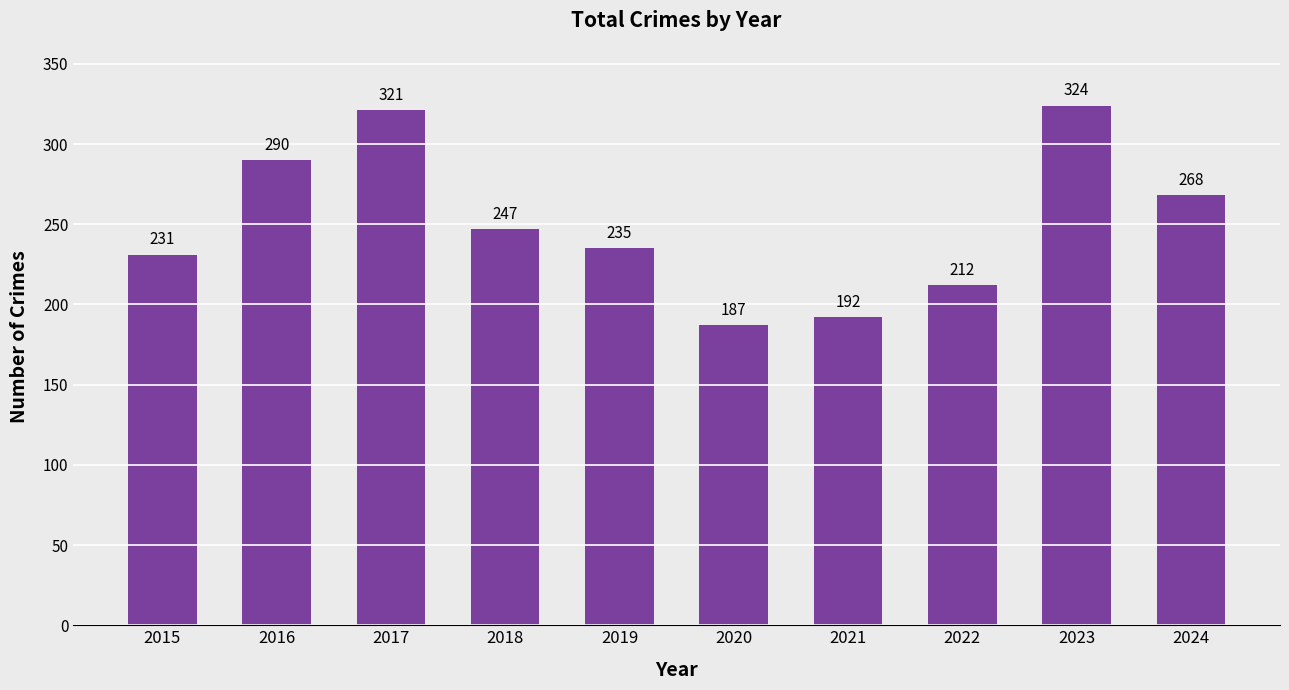

How many values are below 247?

5